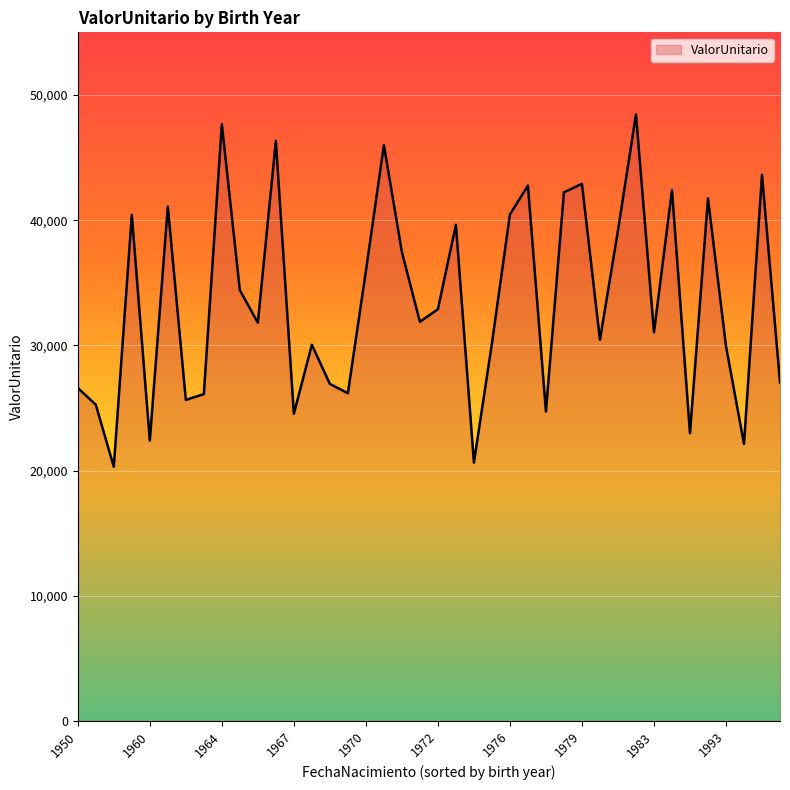

What is the minimum value shown in the chart?

20306.8